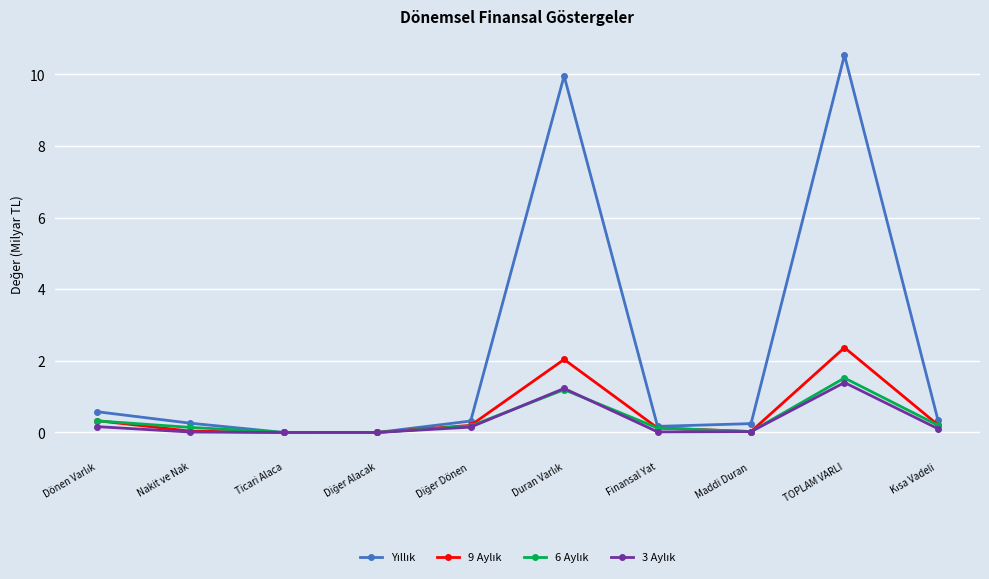

What is the label of the 3rd point from the left?

Ticari Alaca